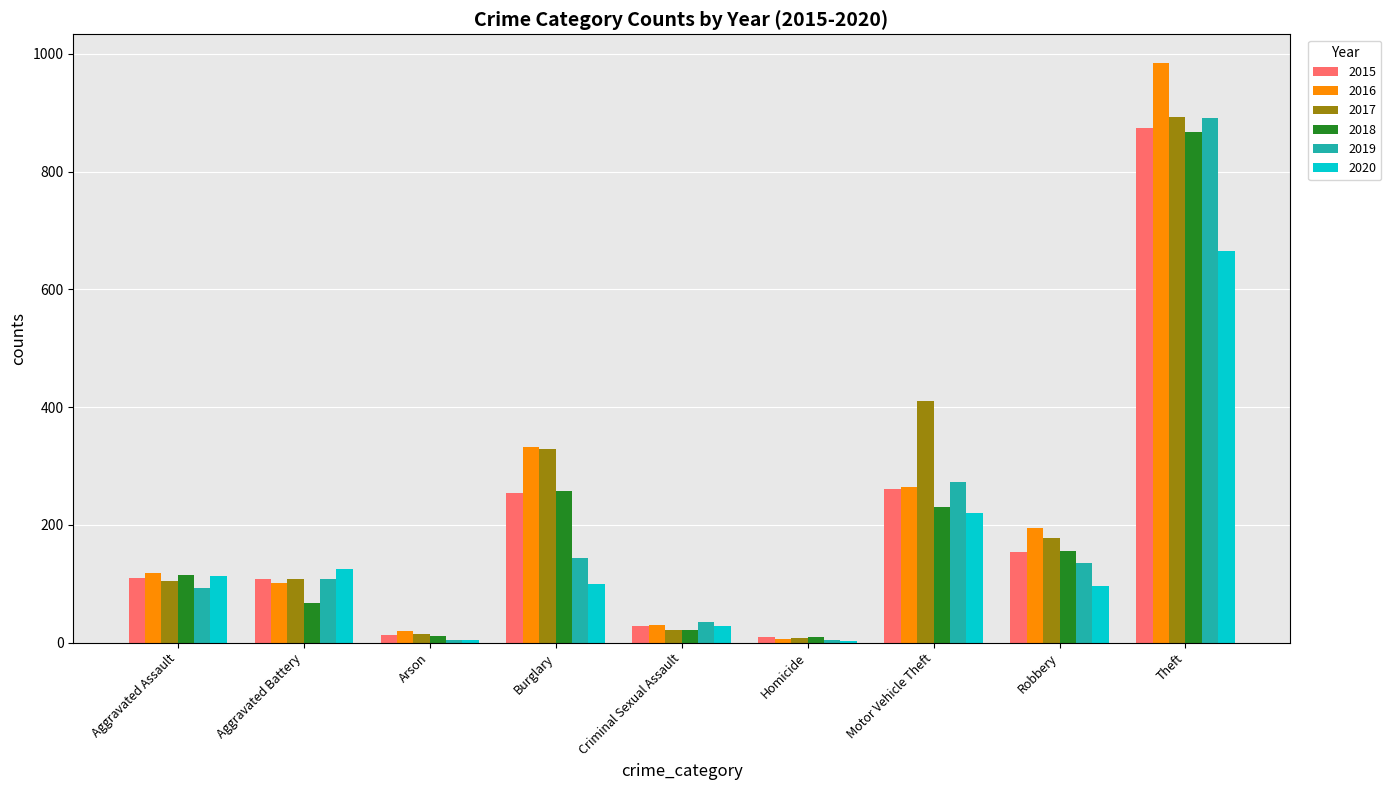

What is the sum of all 2019 values?

1687